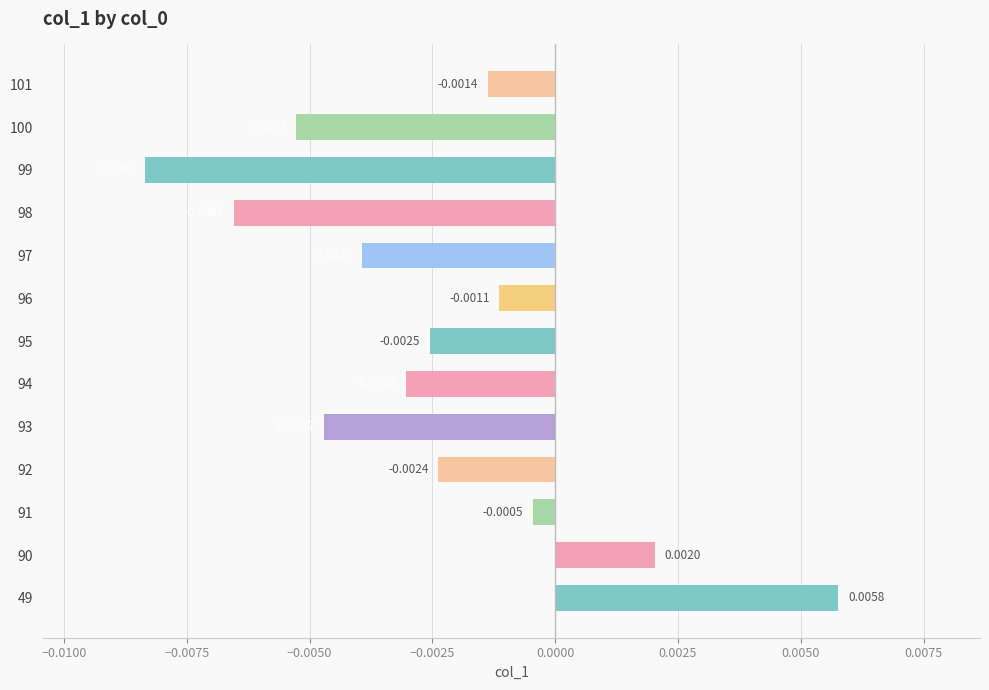

Between 101 and 100, which is larger?

101